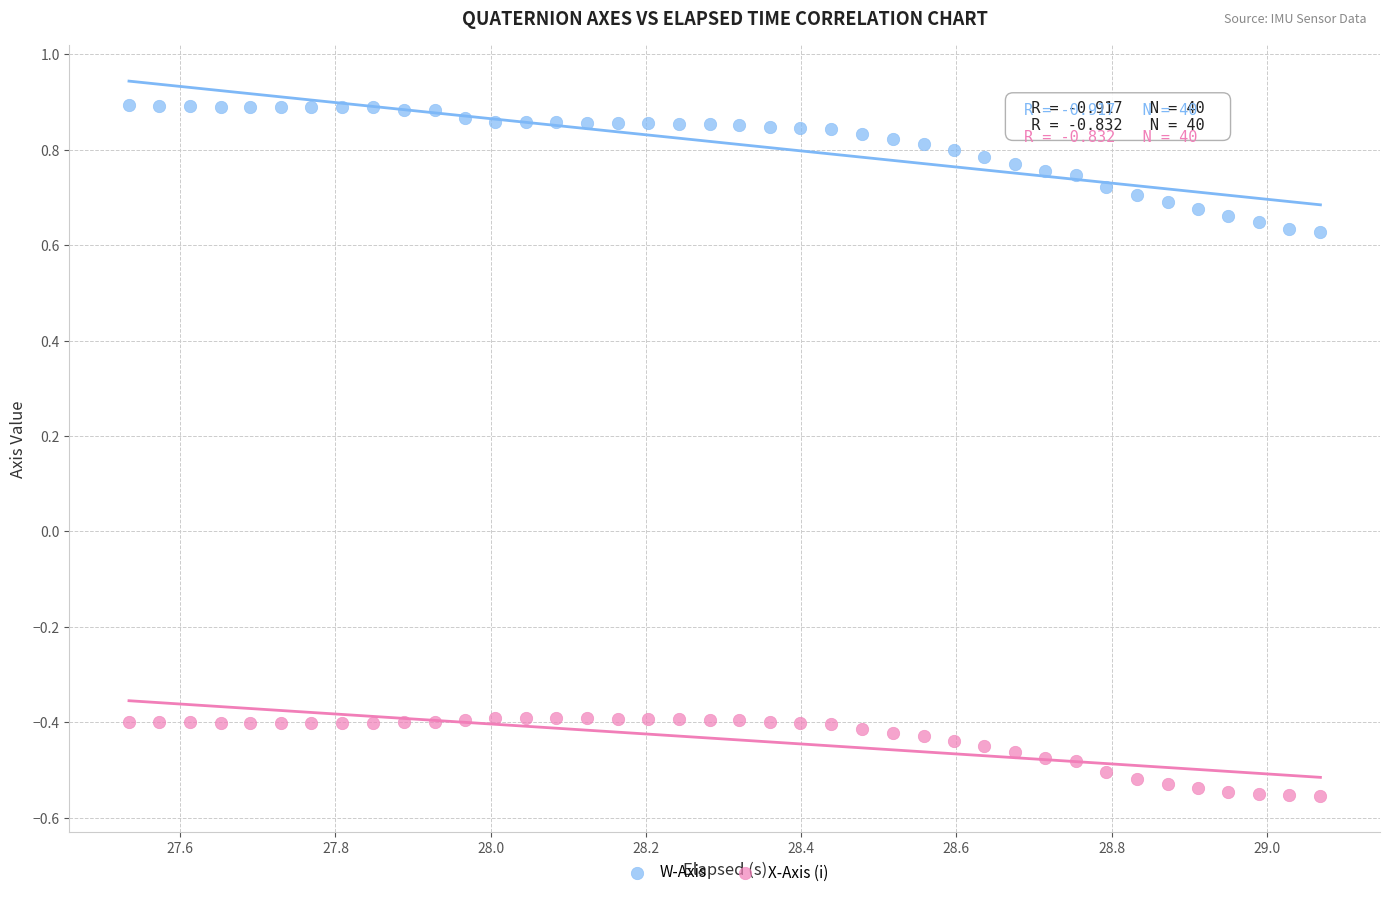

Which series has the largest Y range (max minus min)?

W-Axis